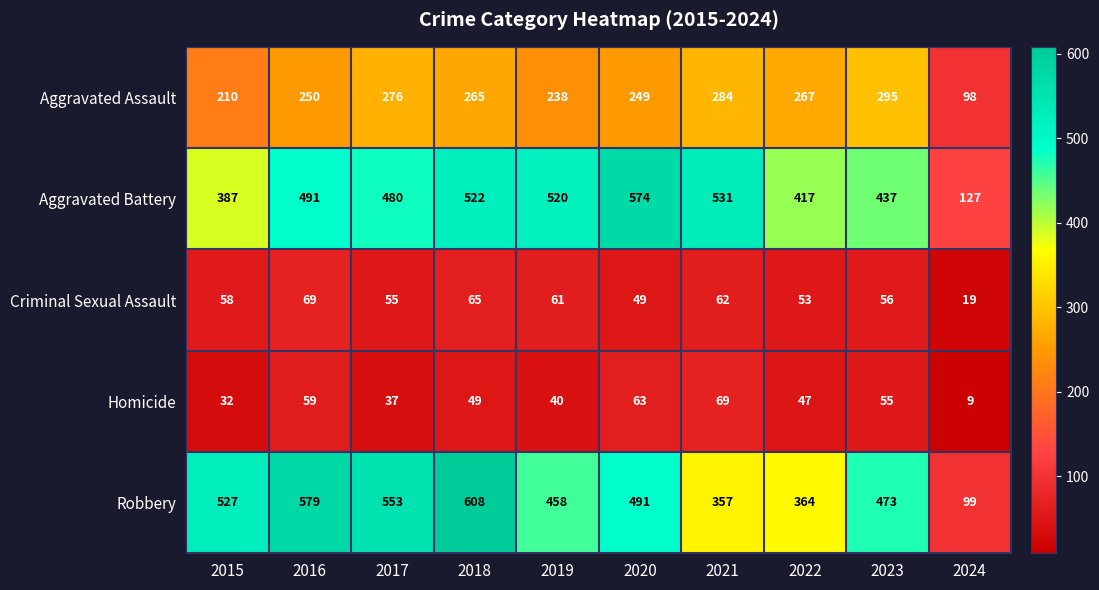

Which series has the largest range (max minus min)?

Robbery